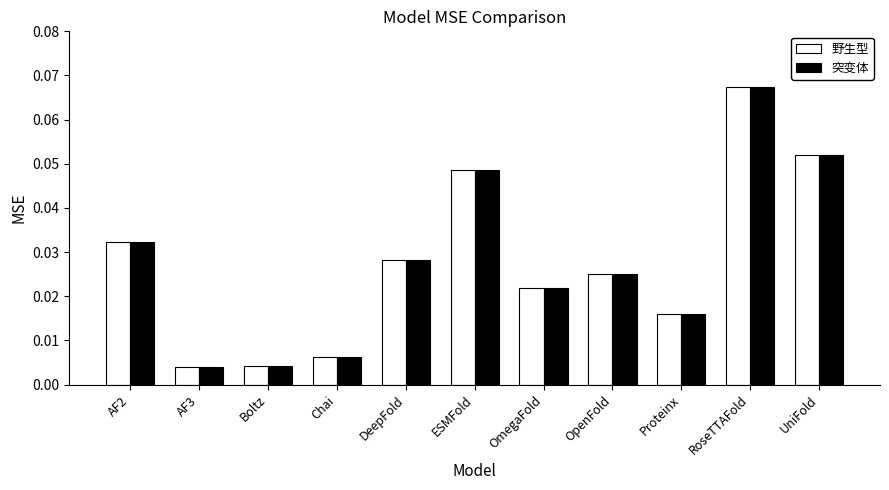

Is the value of 野生型 at DeepFold greater than the value of 突变体 at AF2?

No